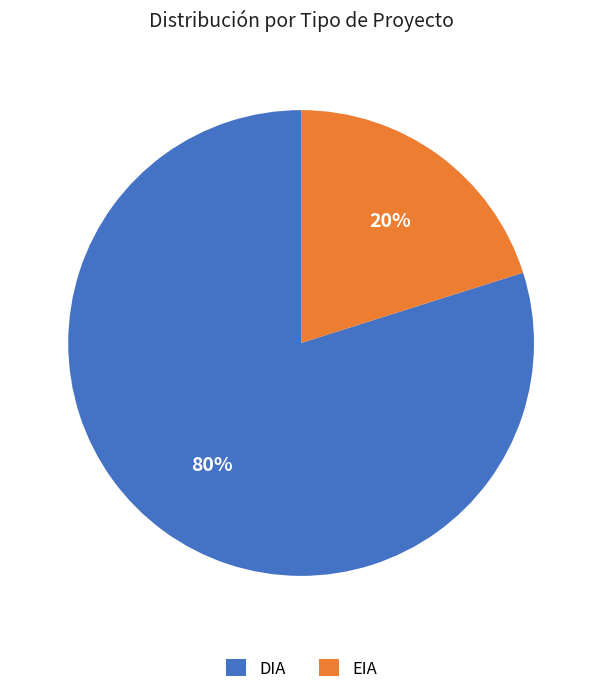

Which category has the biggest portion of the pie?

DIA